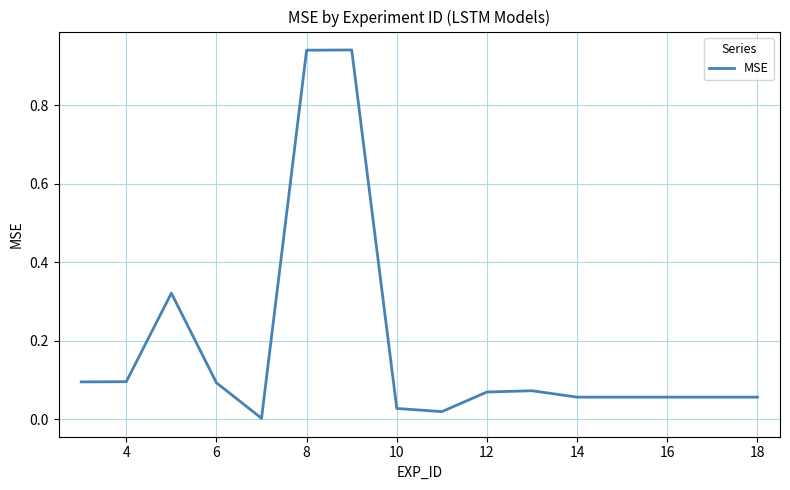

How many lines are shown in the chart?

1